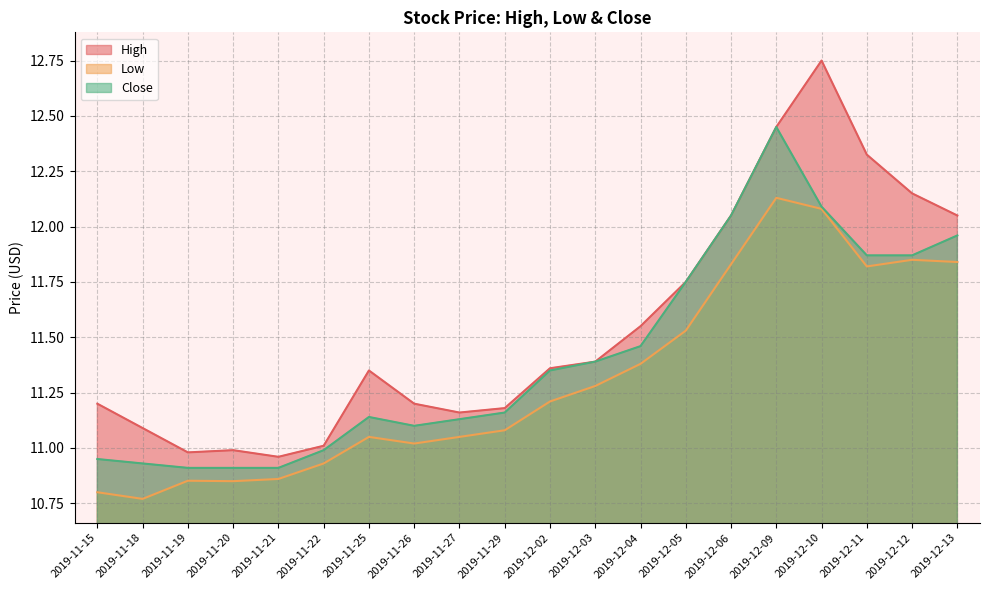

Which series has the largest total across all categories?

High